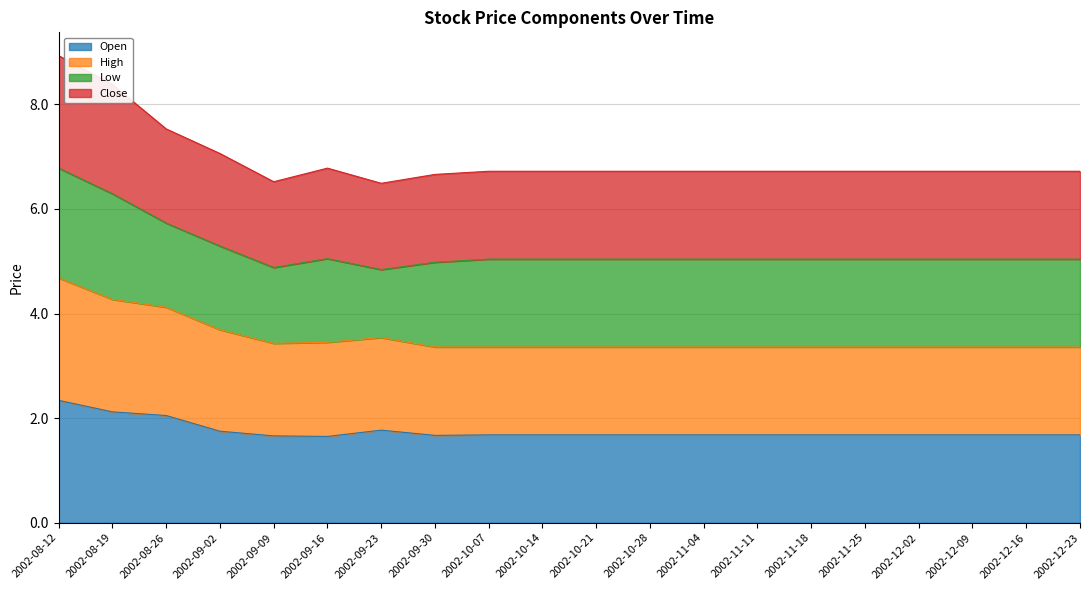

True or false: High and Open intersect in this chart.

False